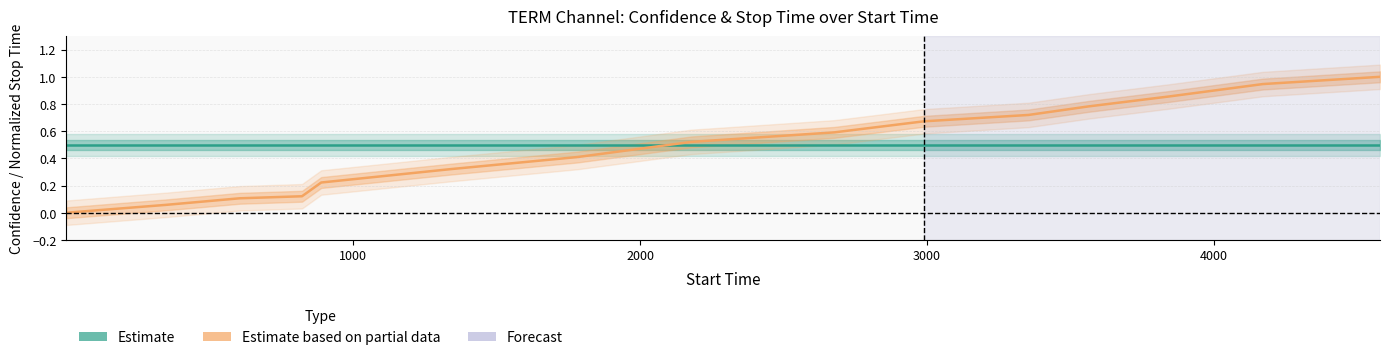

How many values in the Estimate based on partial data series exceed 0?

14